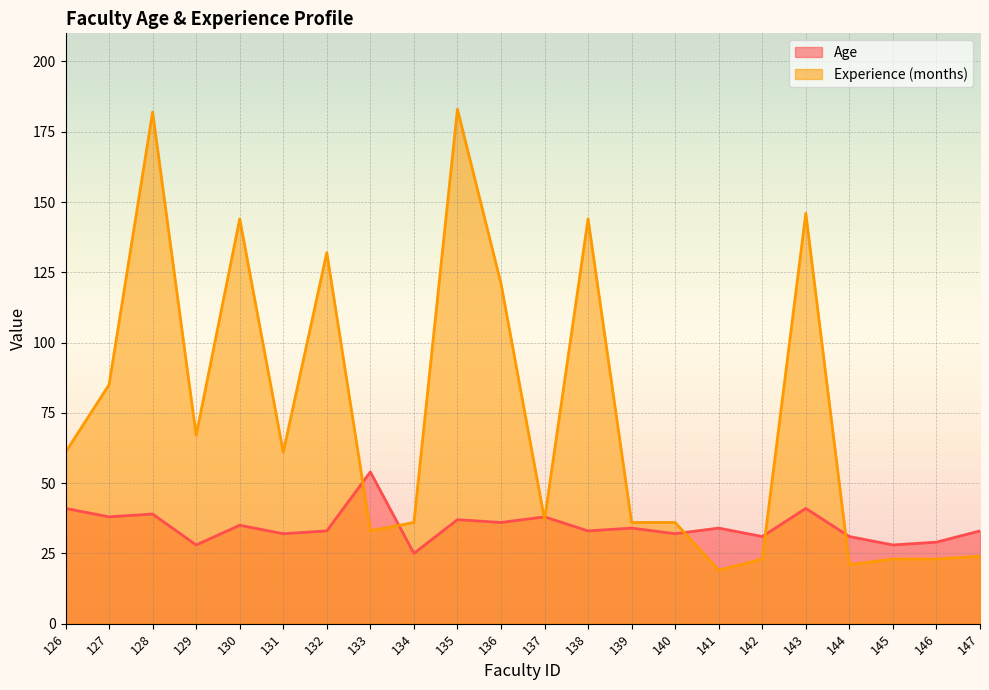

At which category does the chart reach its peak across all series?

135